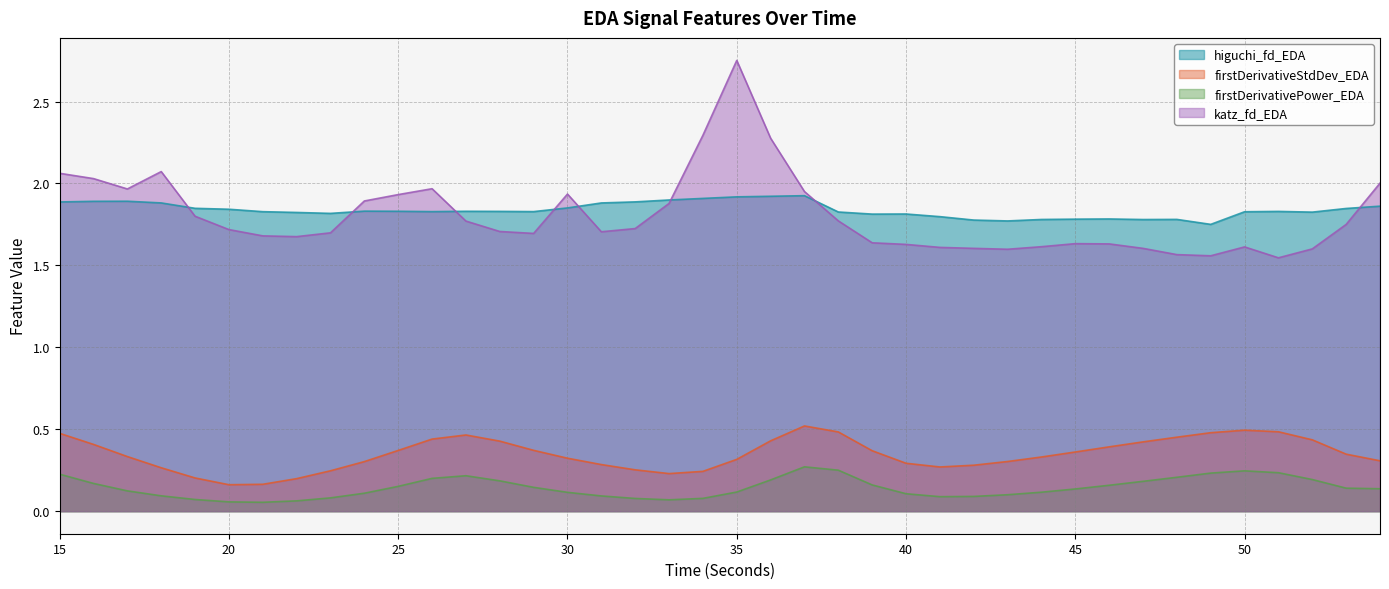

List the labels in order of katz_fd_EDA value, smallest first.

51, 49, 48, 43, 52, 42, 47, 41, 50, 44, 40, 46, 45, 39, 22, 21, 29, 23, 31, 28, 20, 32, 53, 27, 38, 19, 33, 24, 25, 30, 37, 17, 26, 54, 16, 15, 18, 36, 34, 35